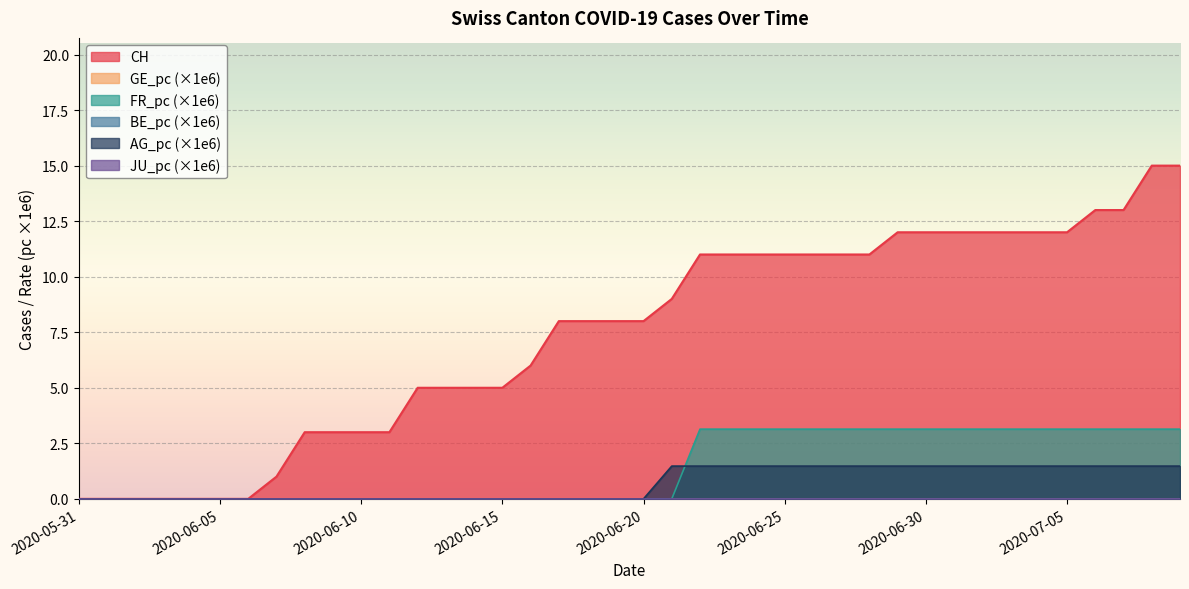

What is the value of the FR_pc point at the 32nd from the left?

3.1